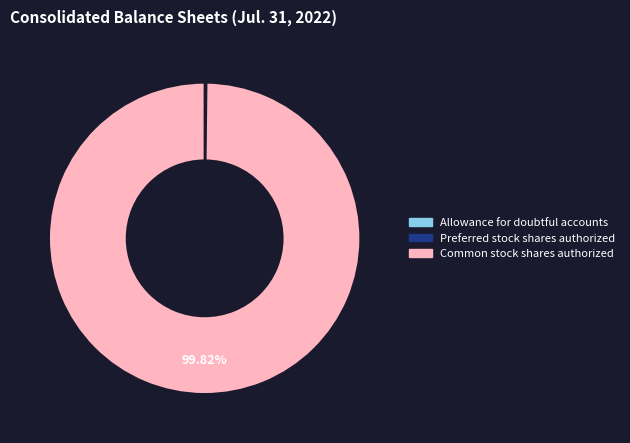

What is the largest slice in the pie chart?

Common stock shares authorized